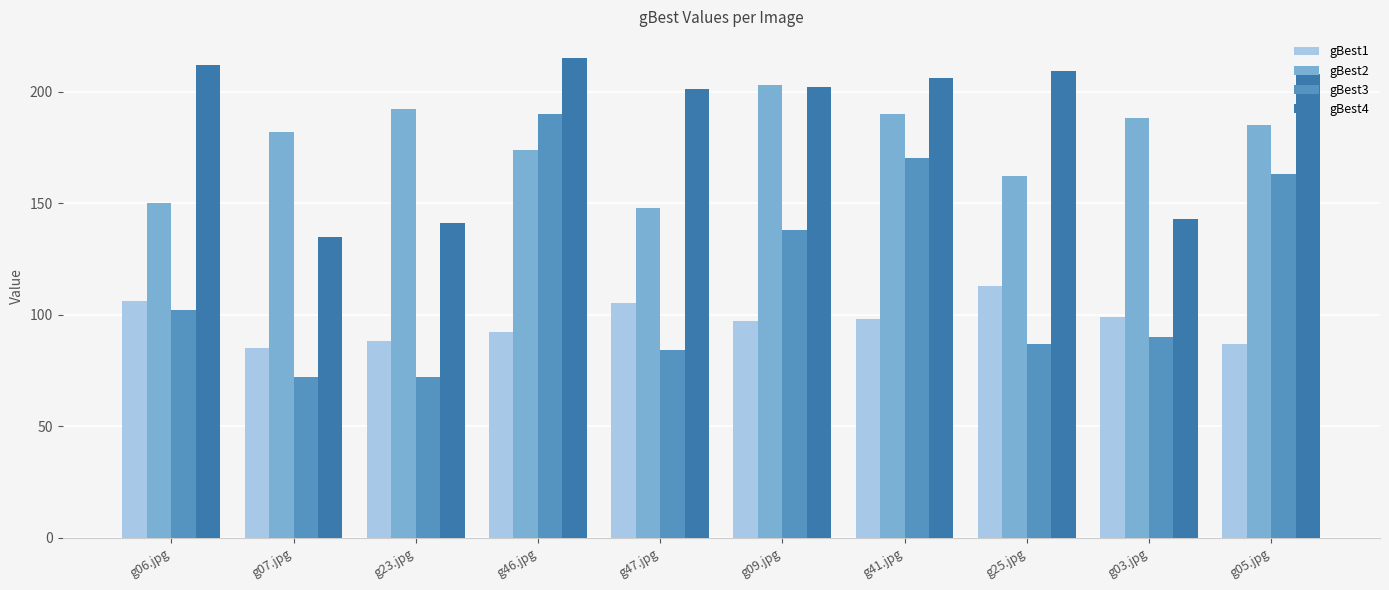

What is the average value of the gBest4 series?

187